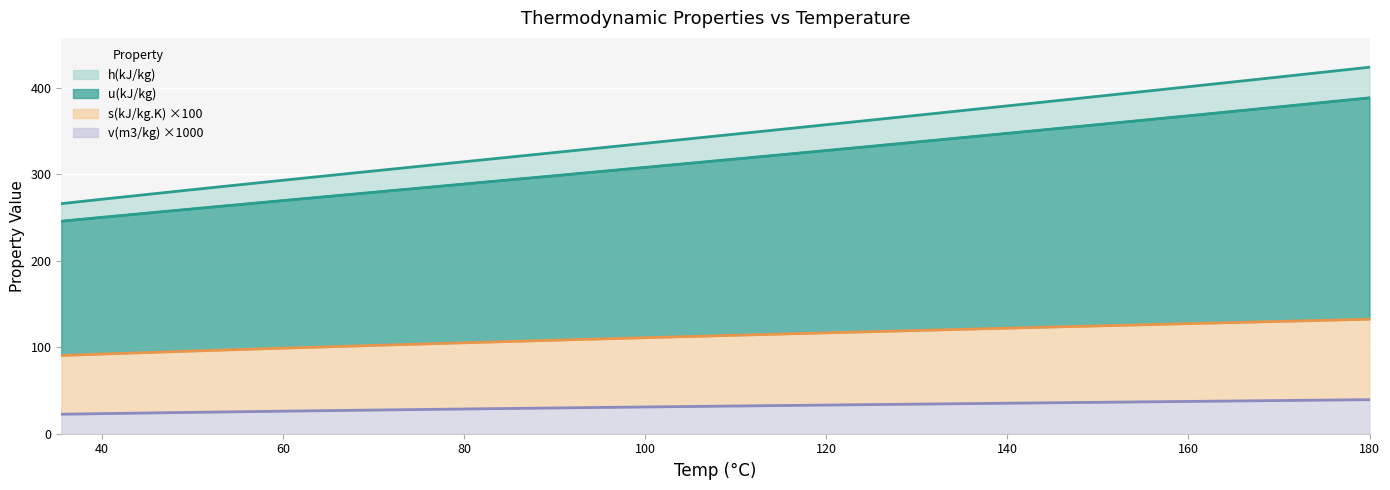

What is the label of the 12th point from the right?

70